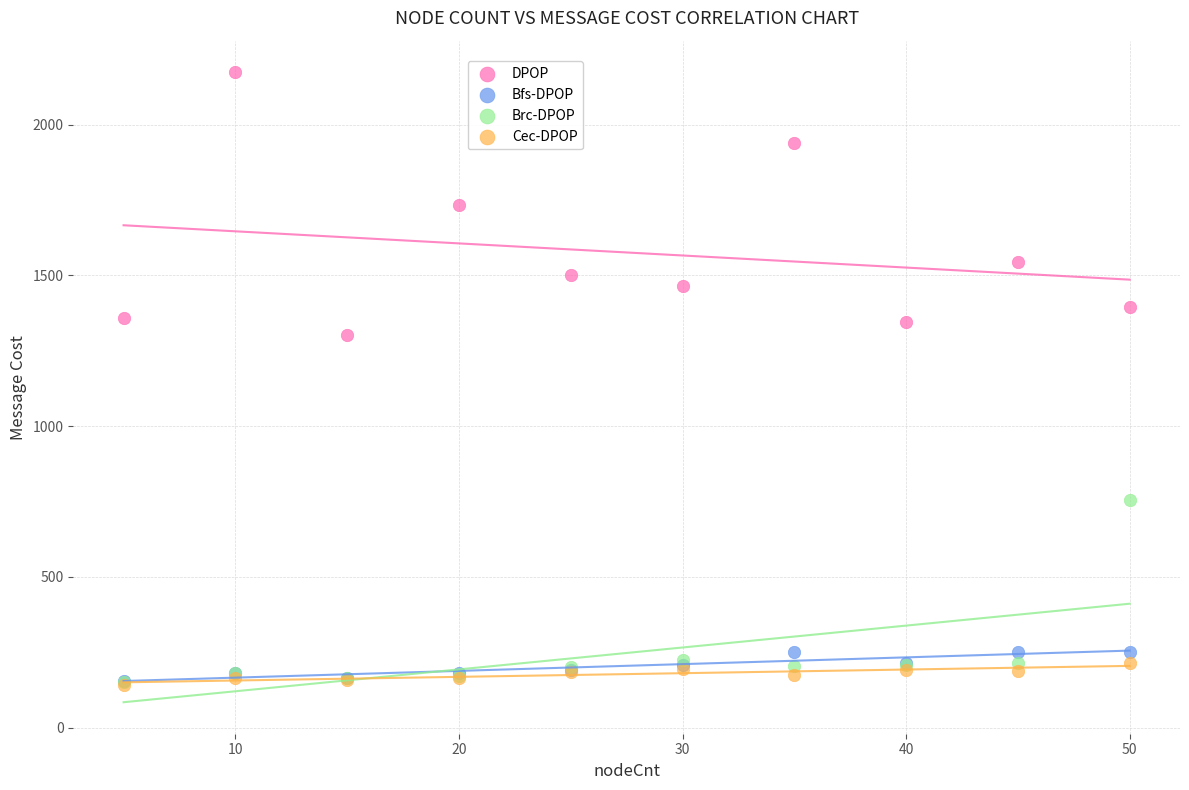

Which series has the largest Y range (max minus min)?

DPOP